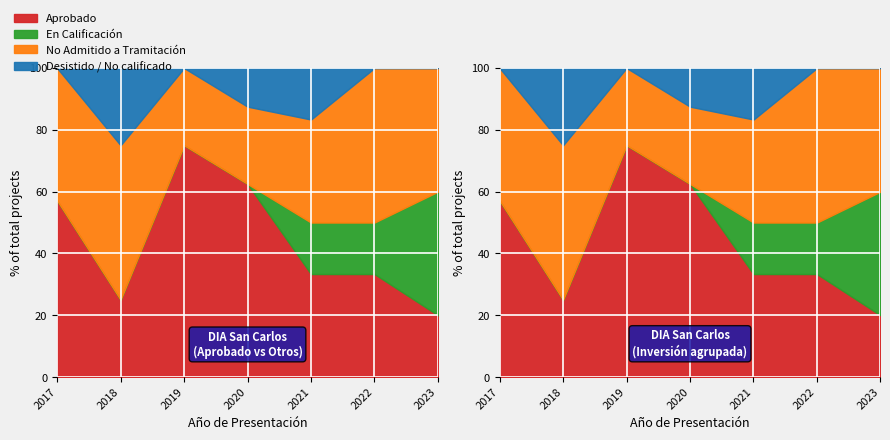

How many series are shown in this chart?

4